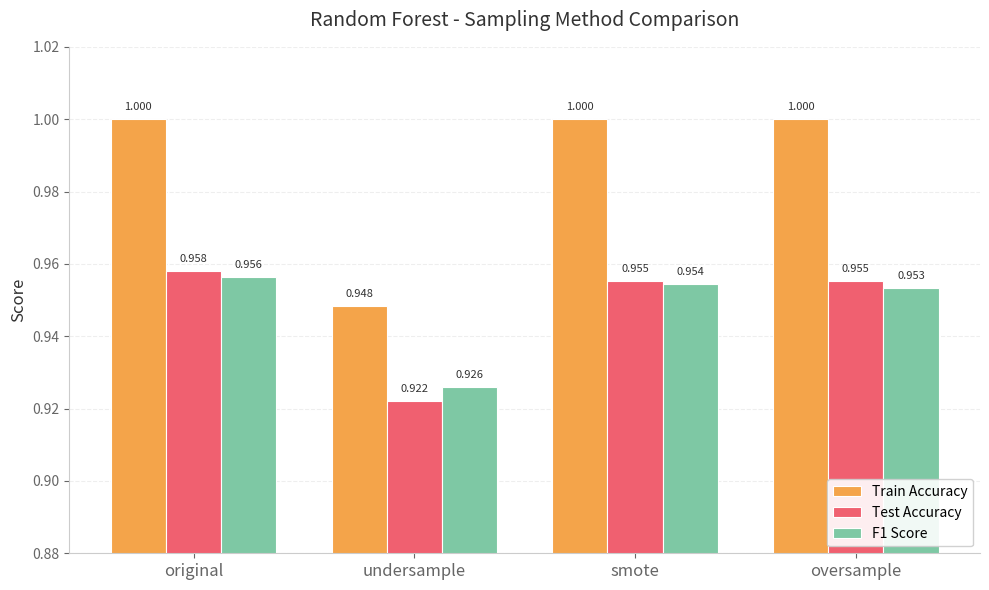

Is it true that Train Accuracy equals 1.0 at smote?

True